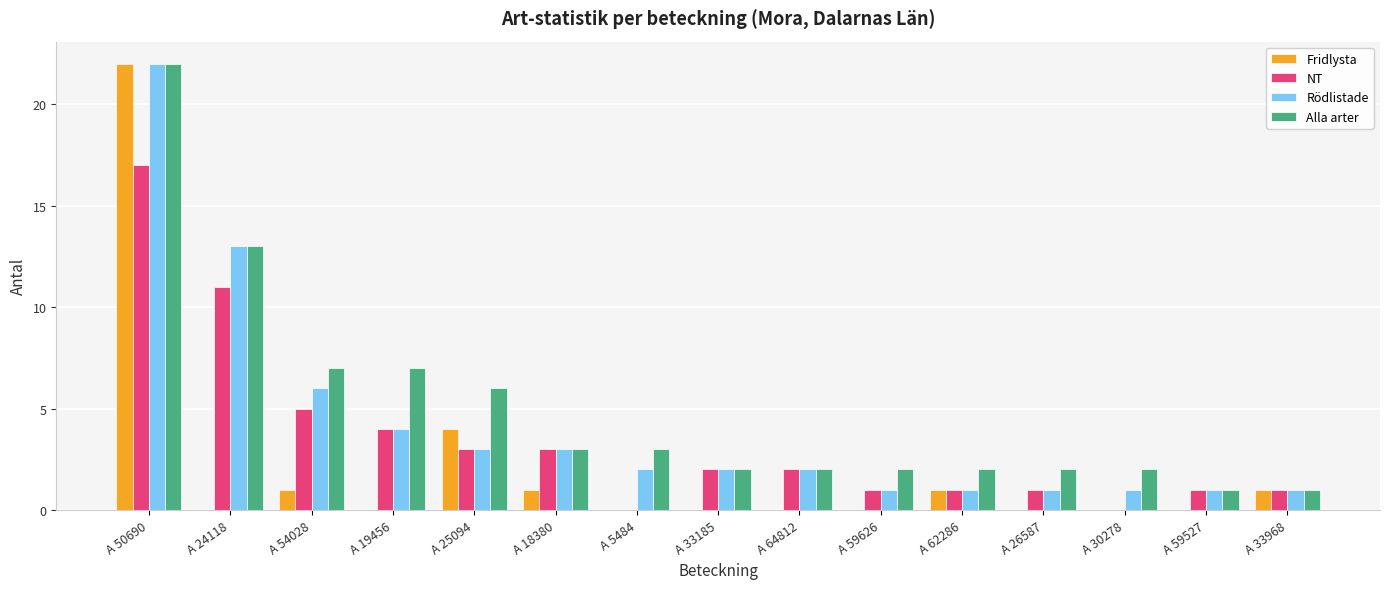

What is the sum of the Alla arter values at A 24118 and A 54028?

20